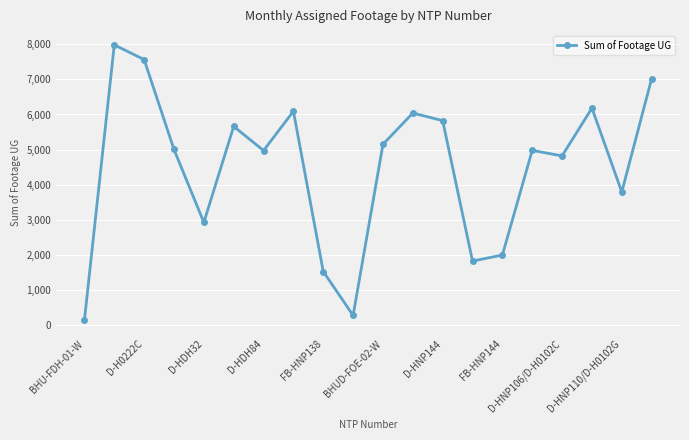

What is the average value?

4491